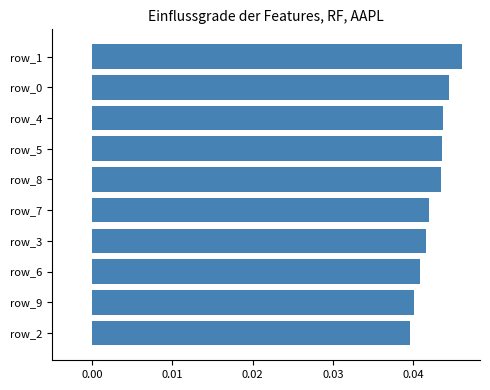

Count the number of categories in the chart.

10